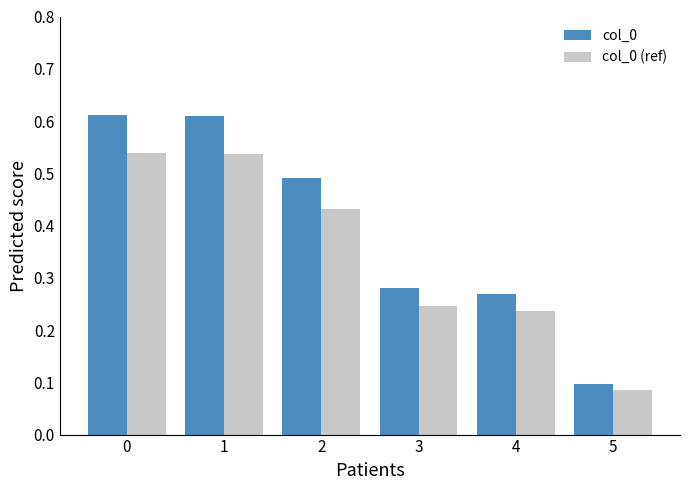

Does the chart contain stacked bars?

No